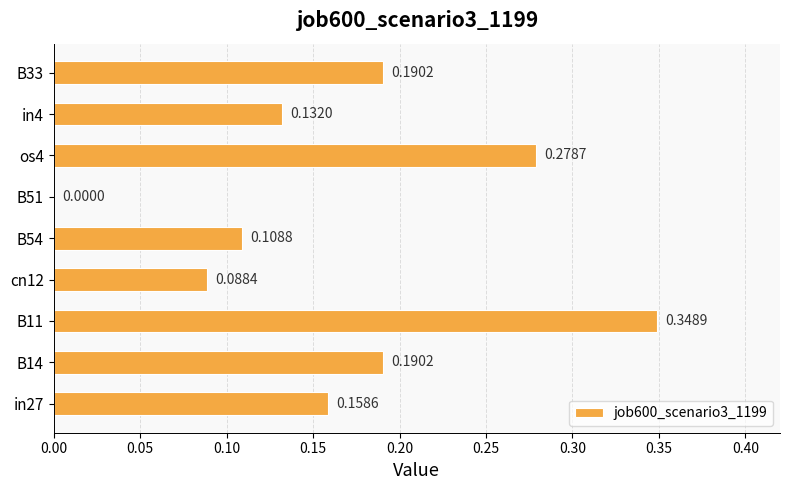

Which has a higher value, B54 or B51?

B54